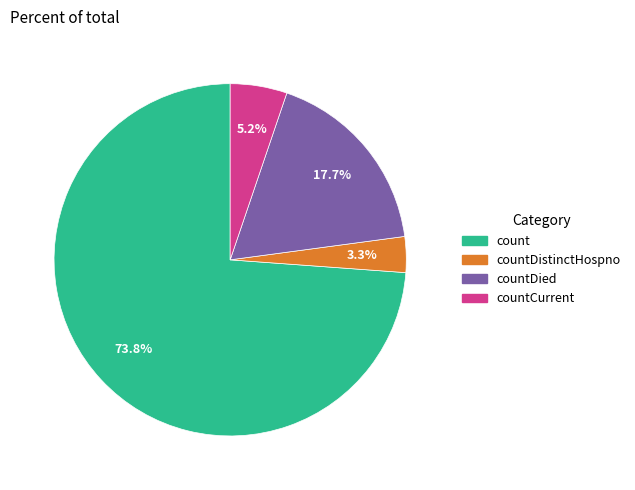

Is there a majority slice in this chart?

Yes